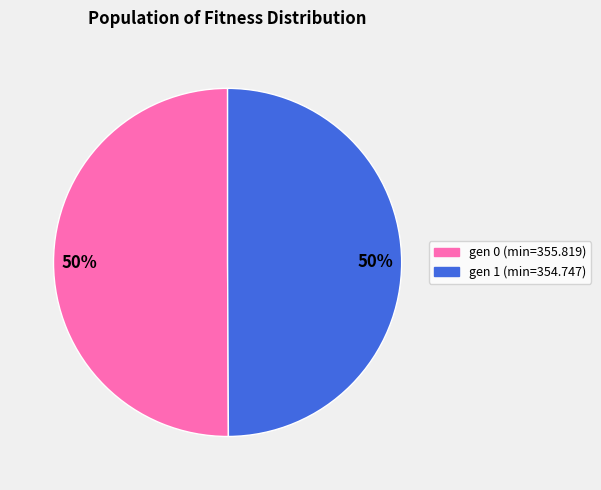

What is the ratio of the value at gen 0 (min=355.819) to the value at gen 1 (min=354.747)?

1.0